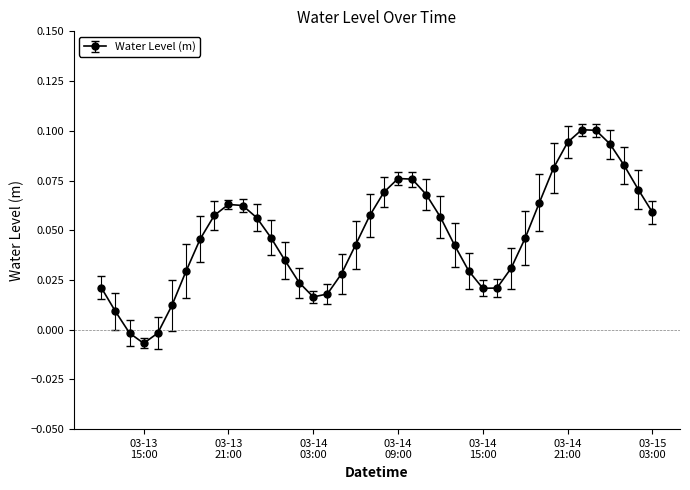

True or false: the data has more than 0 interior local peaks.

True